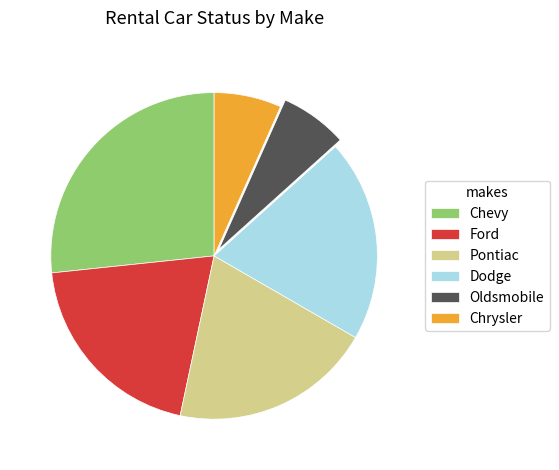

Does Ford represent more than half of the total?

No